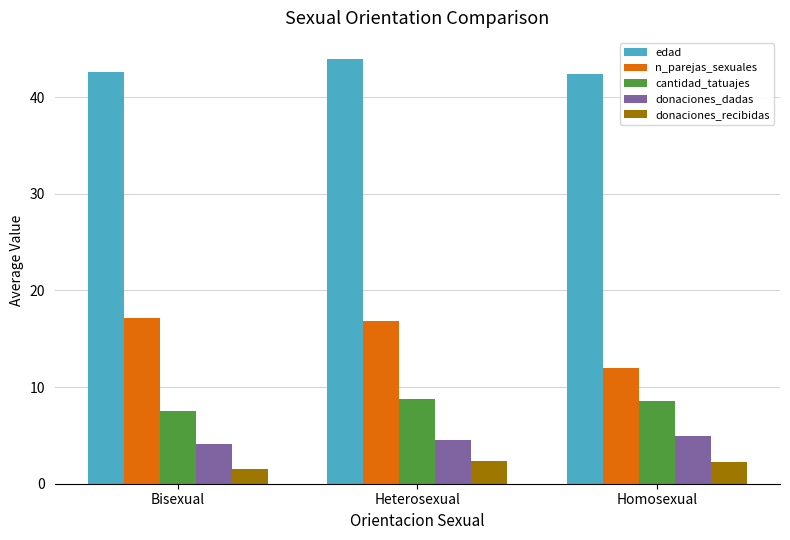

Which series has the largest total across all categories?

edad